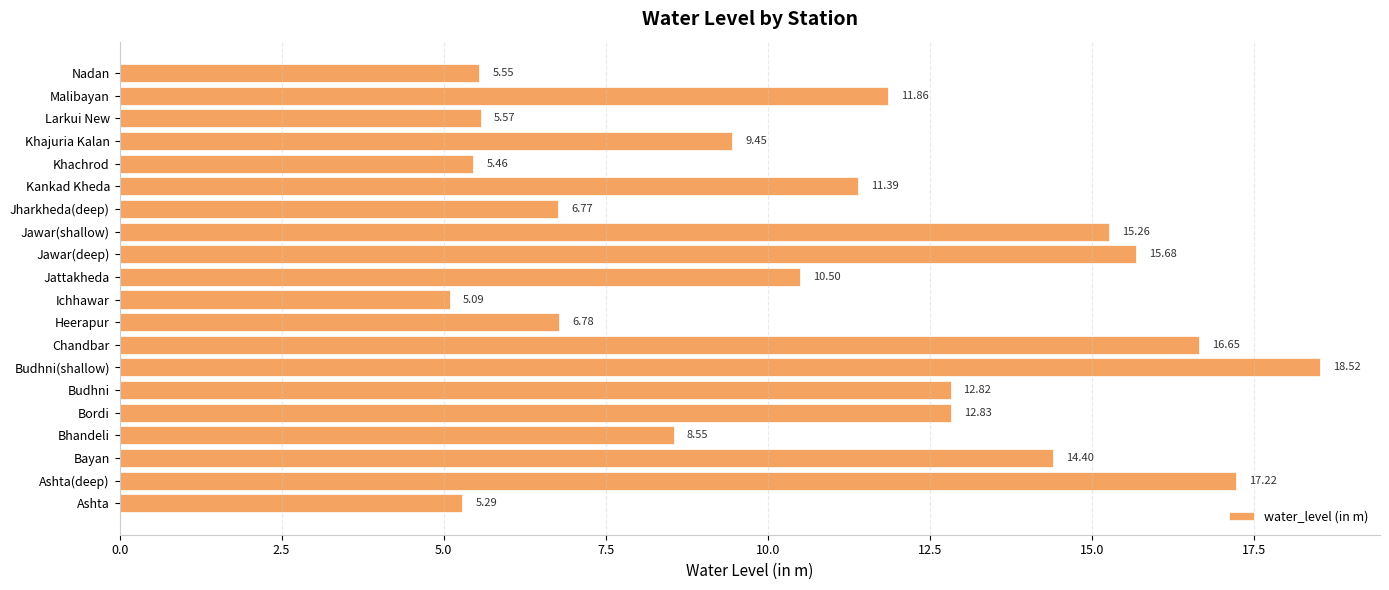

Which category has the highest value across all series?

Budhni(shallow)